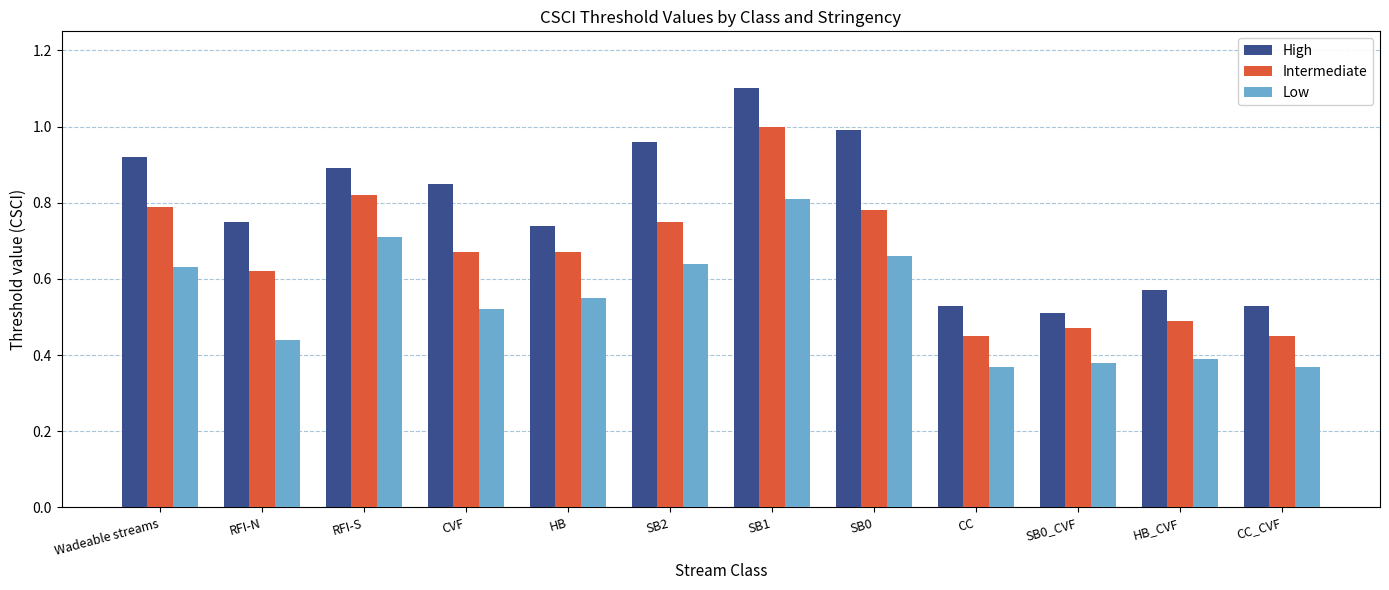

What is the sum of the Low values at CC and RFI-S?

1.1